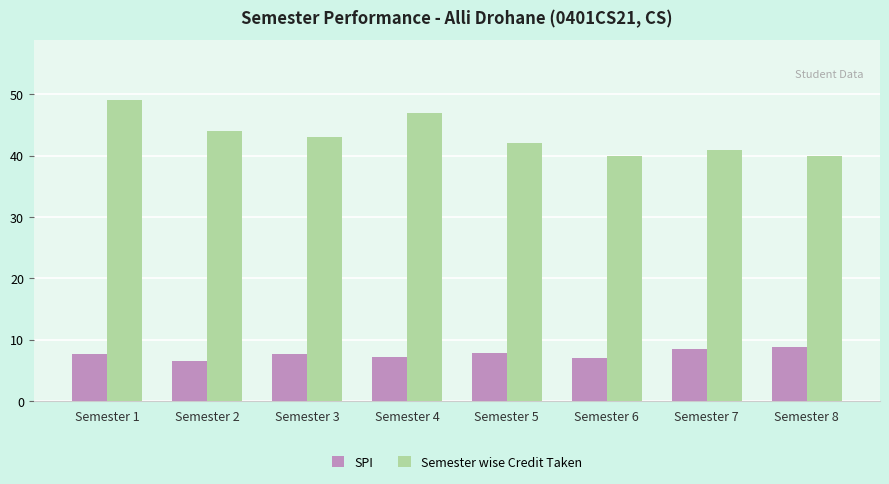

What is the difference between the Semester wise Credit Taken values at Semester 7 and Semester 1?

8.0